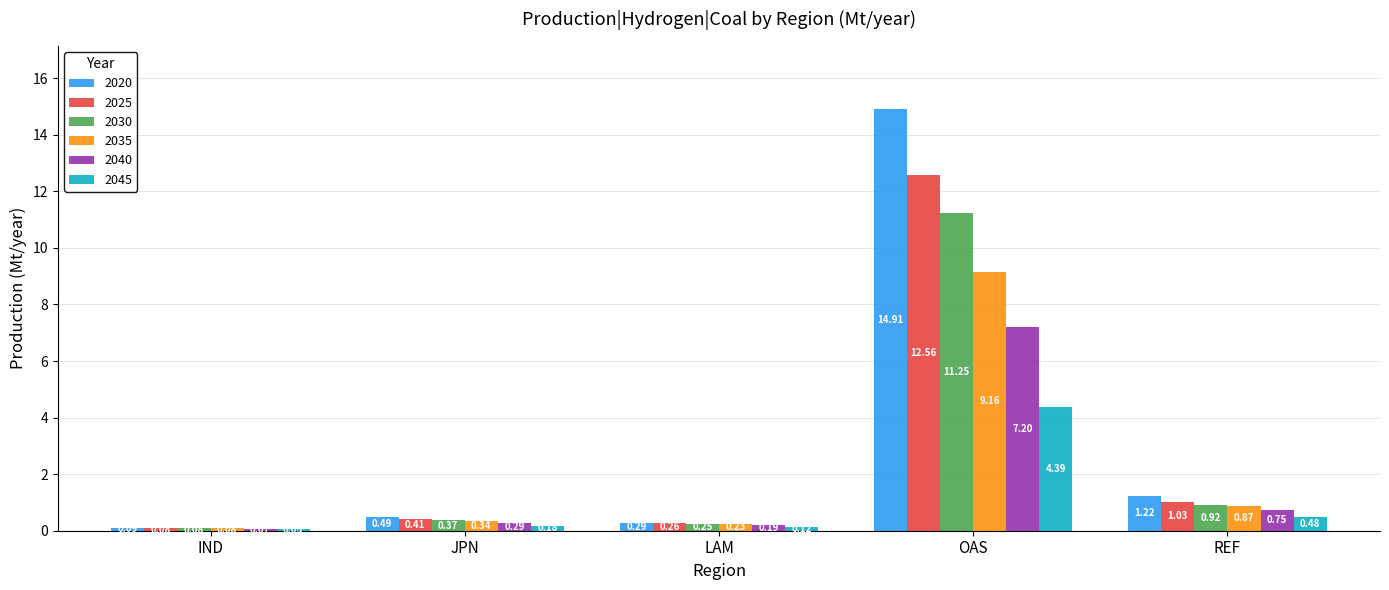

Does the chart contain stacked bars?

No